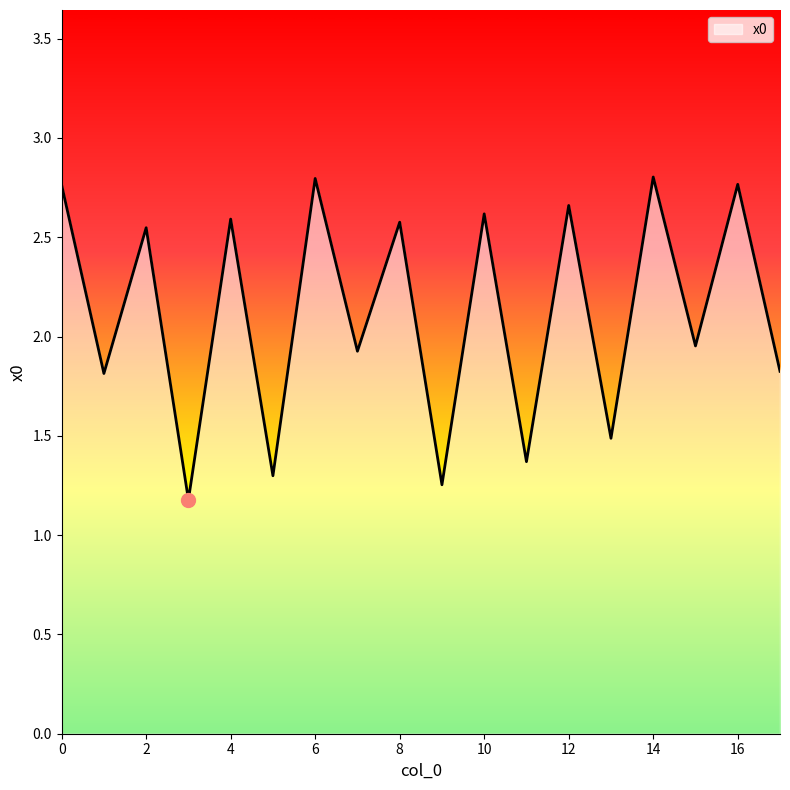

How many distinct data groups are displayed?

1